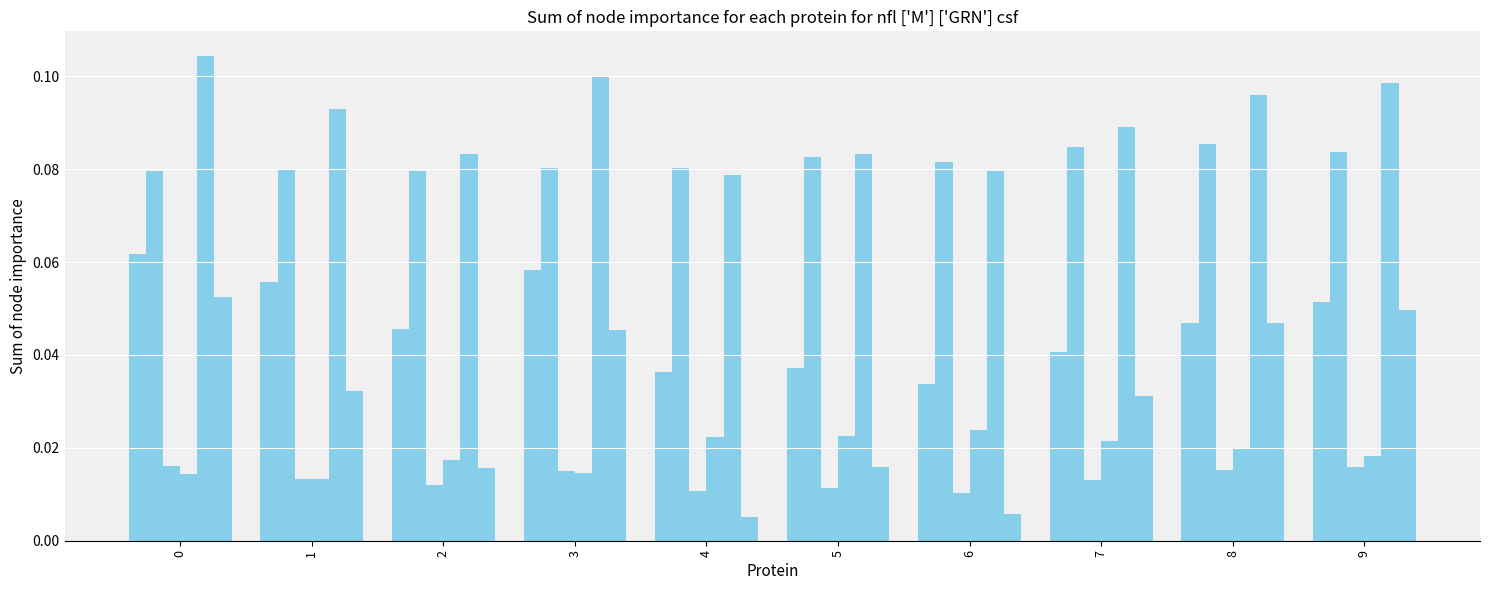

How many bars are there in total?

60